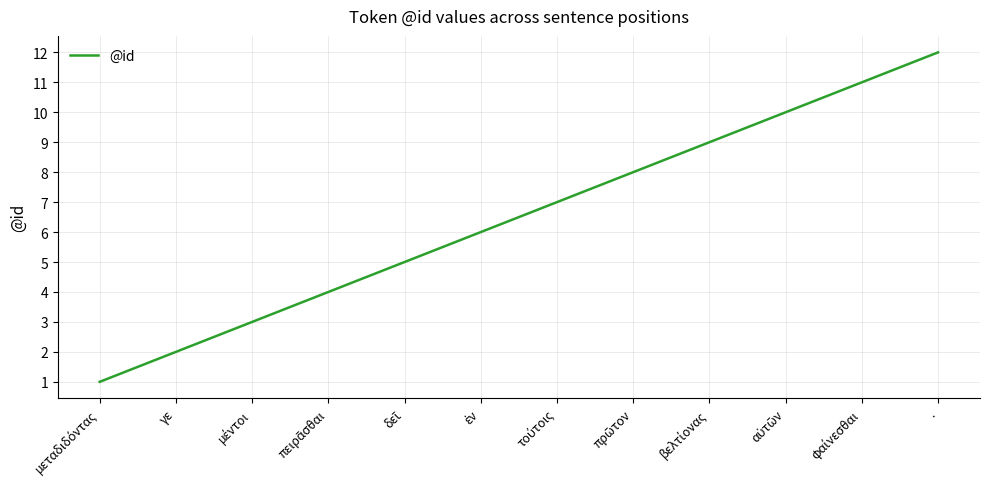

What is the smallest value displayed?

1